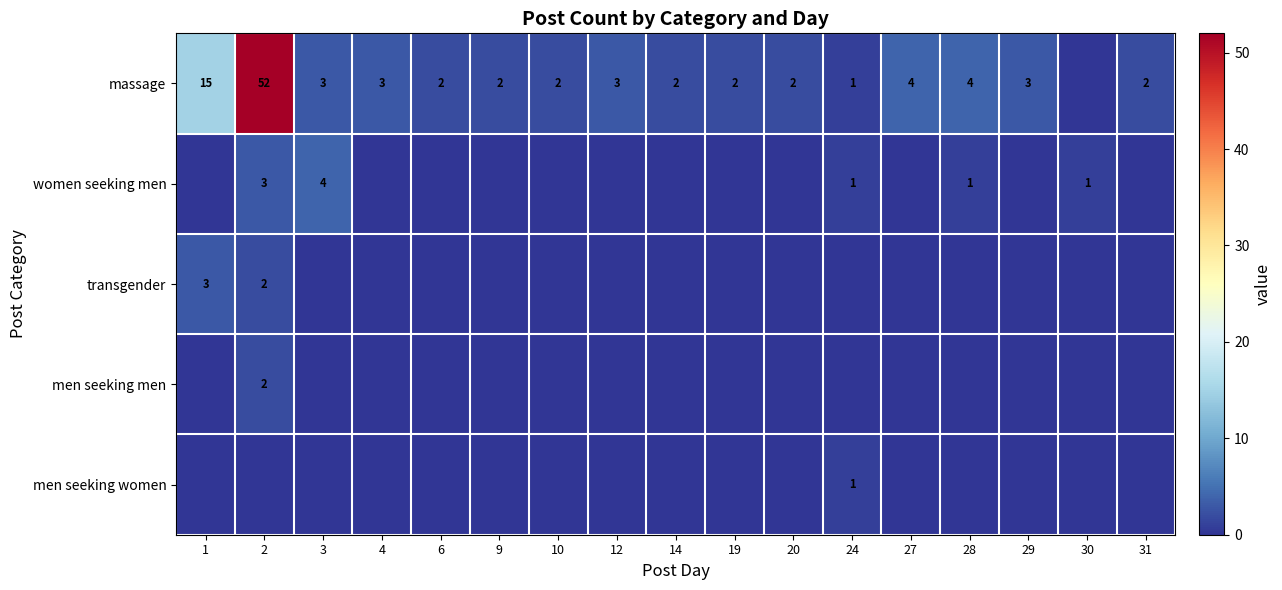

Is it true that massage equals 3 at 29?

True